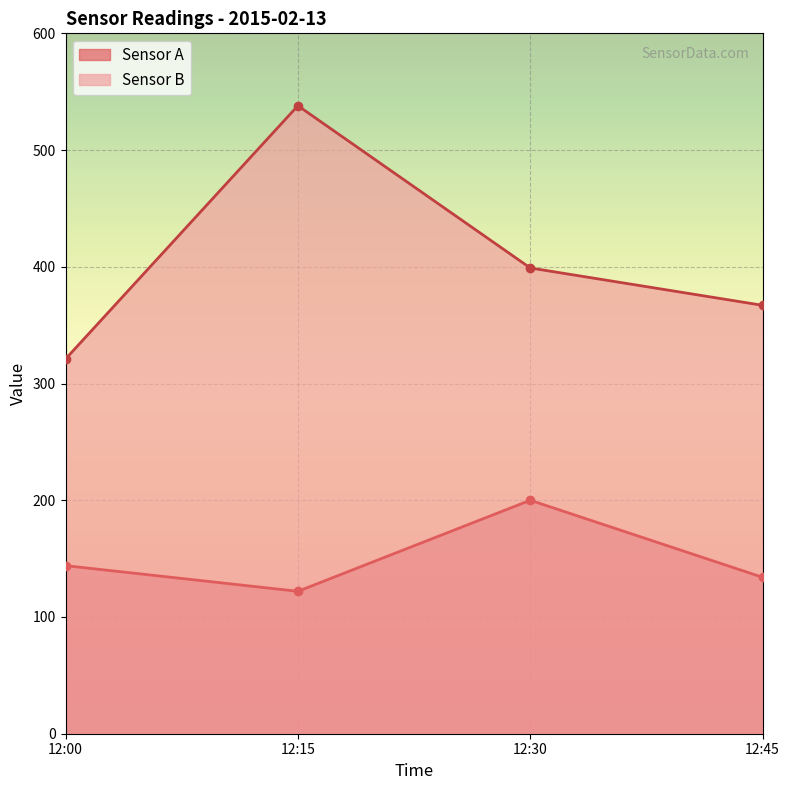

What is the lowest value of the Sensor A series?

122